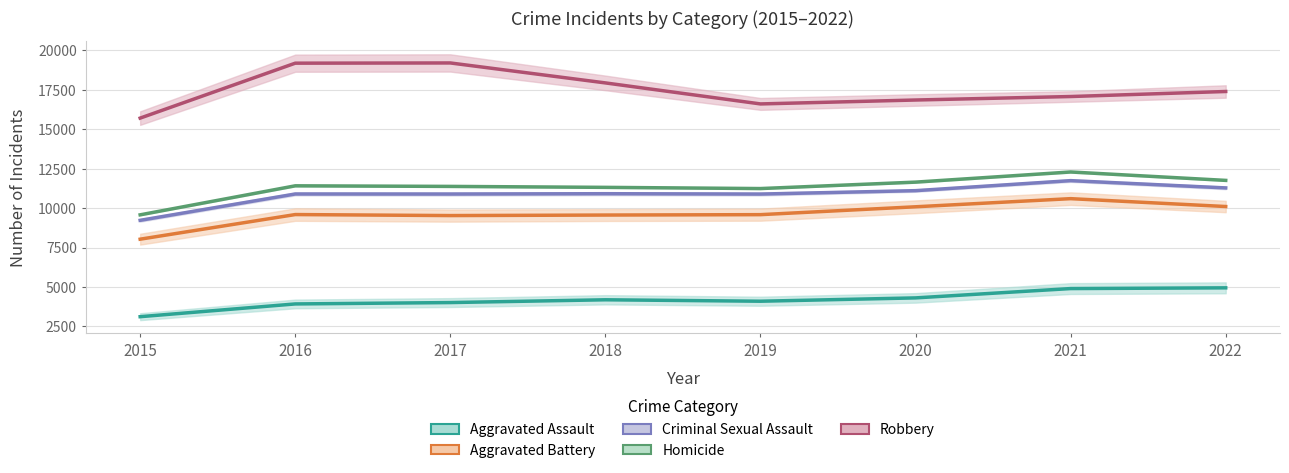

What is the average value of the Robbery series?

17497